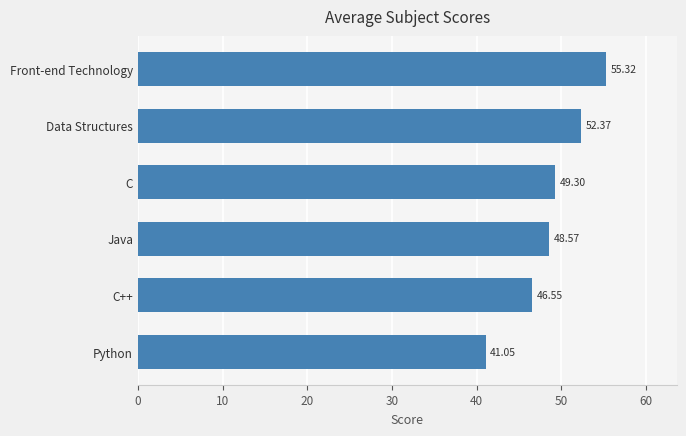

What is the sum of all values?

293.2